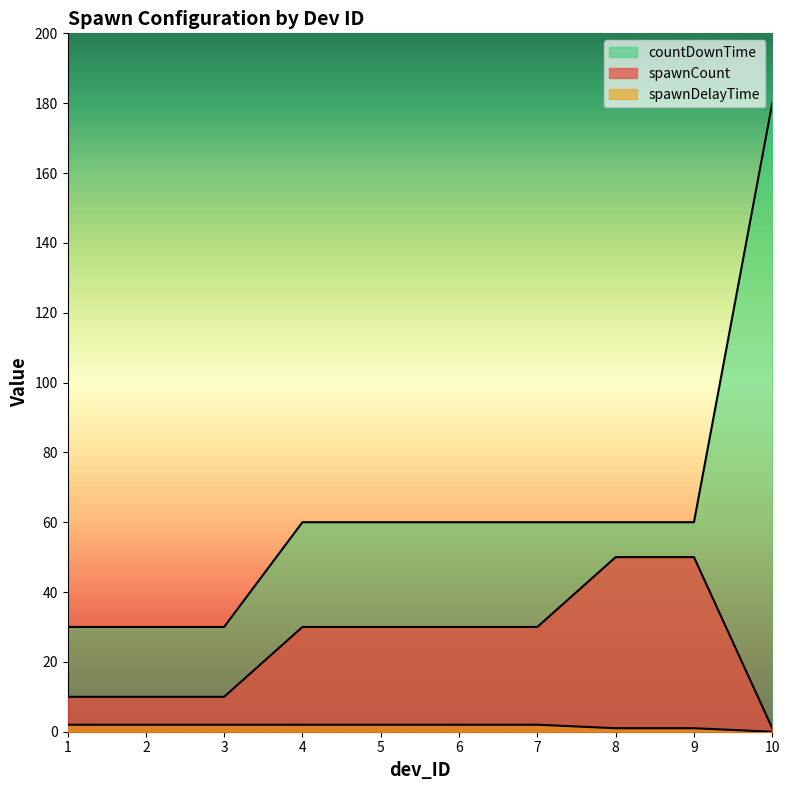

What is the difference between the maximum and minimum values in the spawnDelayTime series?

2